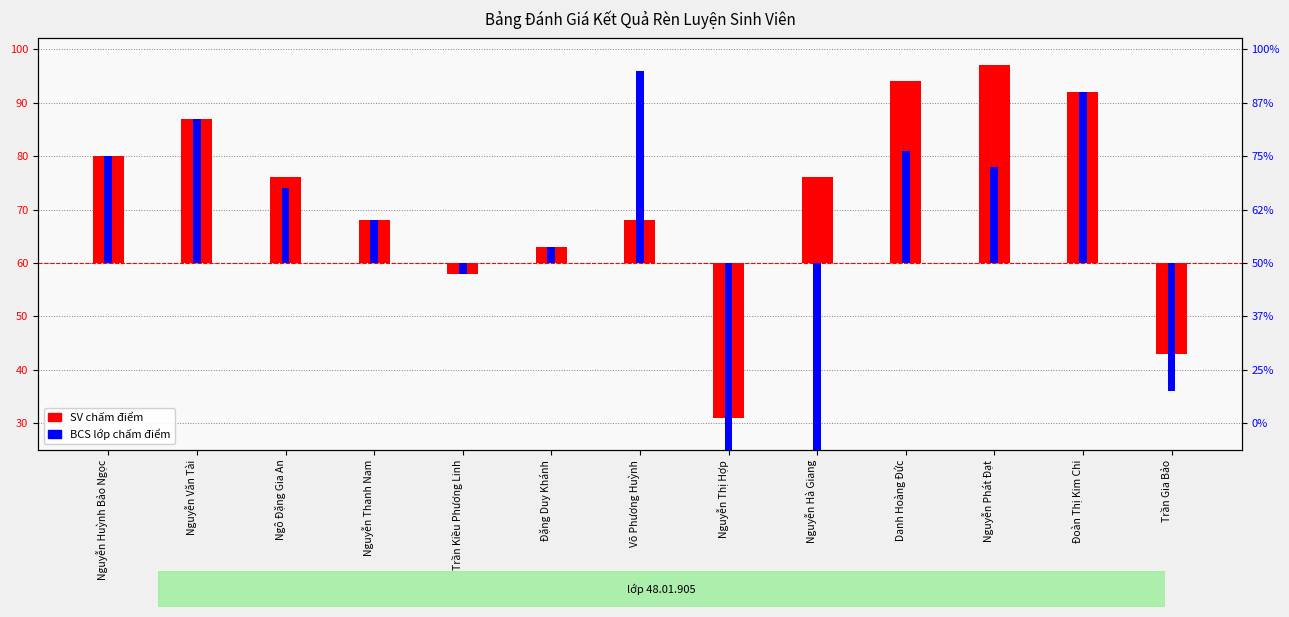

Is it true that the value at Đoàn Thị Kim Chi is 32?

True